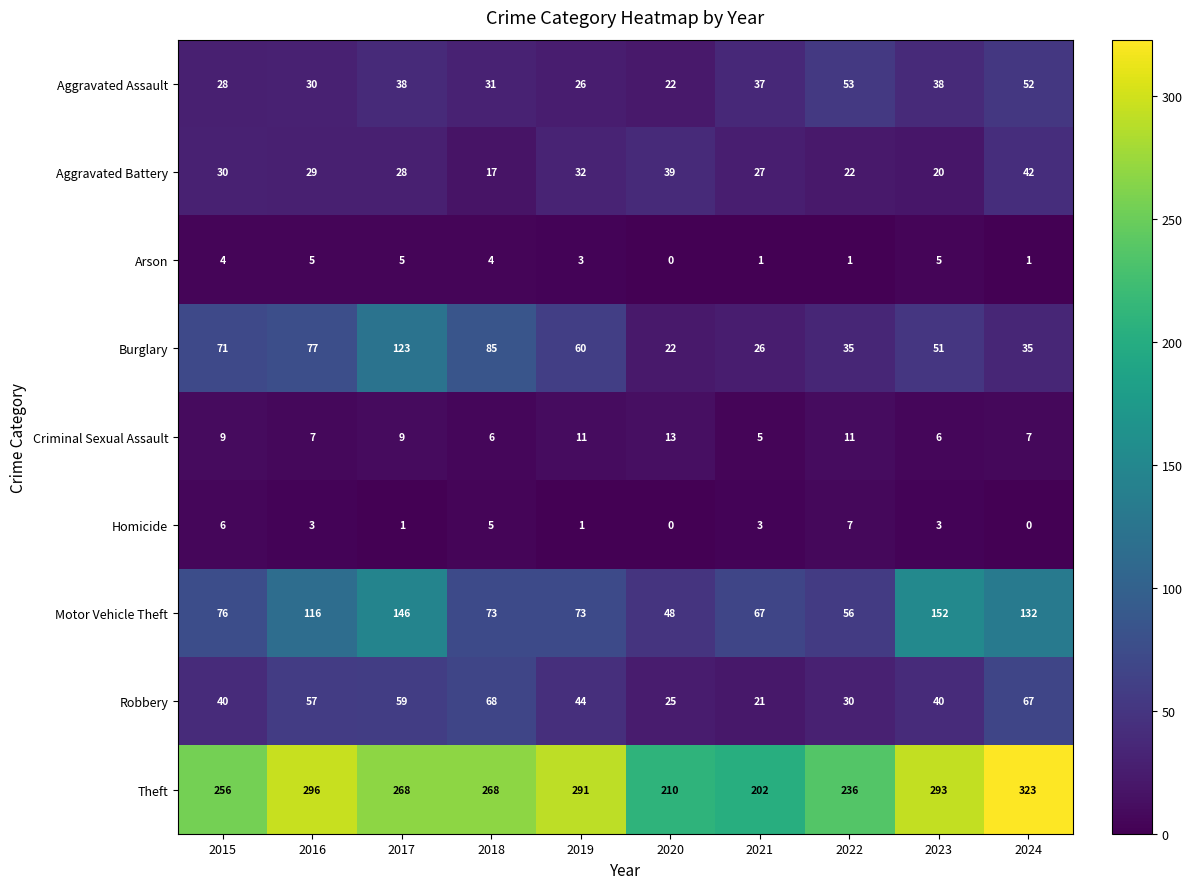

Which label corresponds to the largest value in the chart?

2024